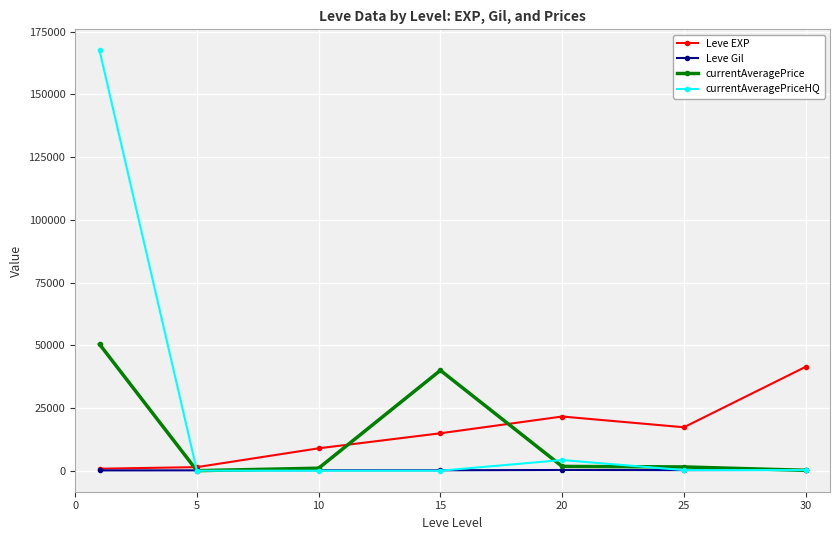

Which series has the largest total across all categories?

currentAveragePriceHQ